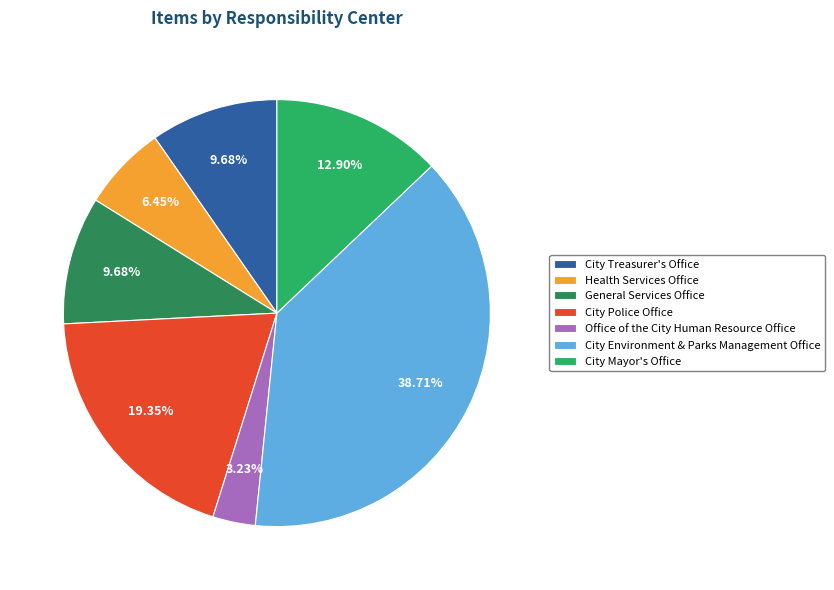

Which slice is the largest?

City Environment & Parks Management Office